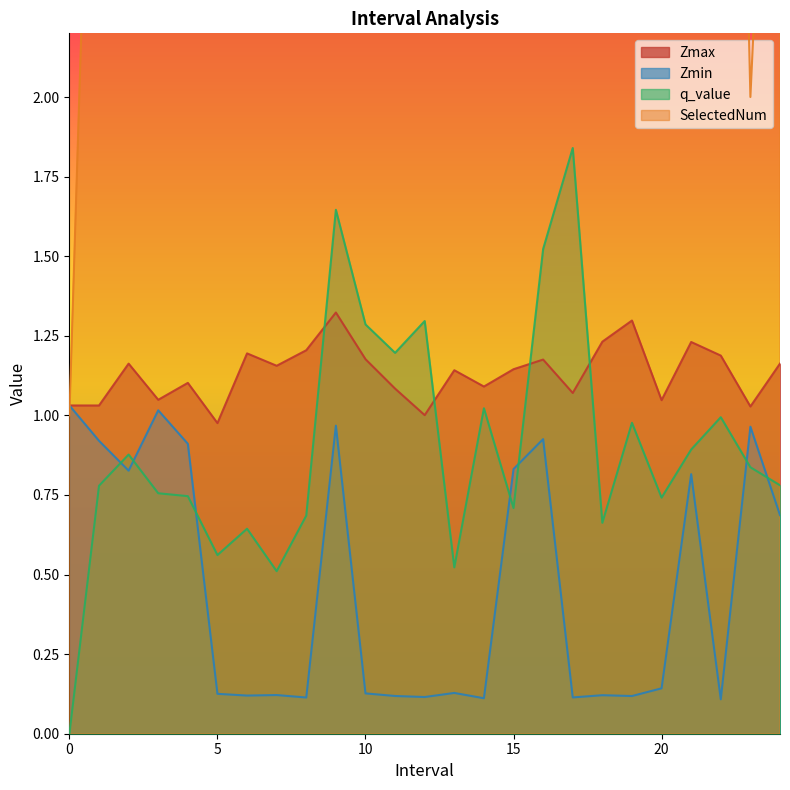

Where do Zmin and q_value first cross each other?

1.0 and 2.0